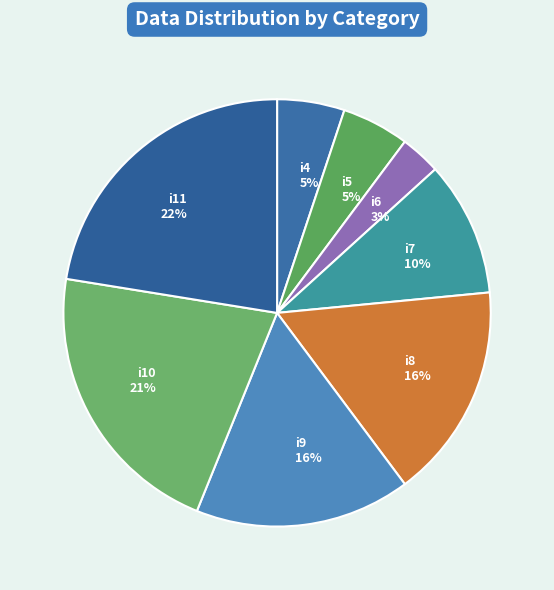

How many segments does this pie chart have?

8